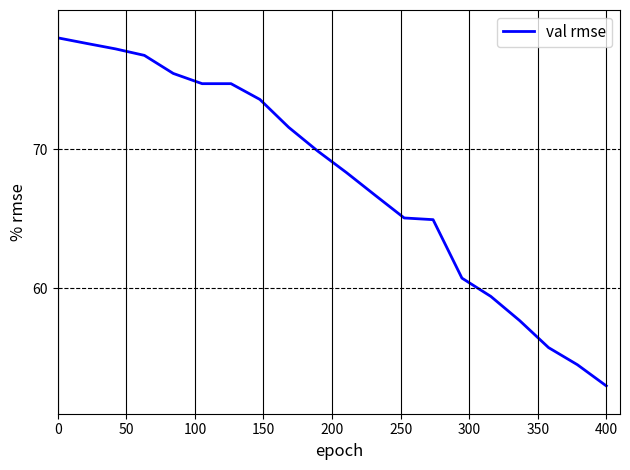

What is the greatest value displayed?

78.0